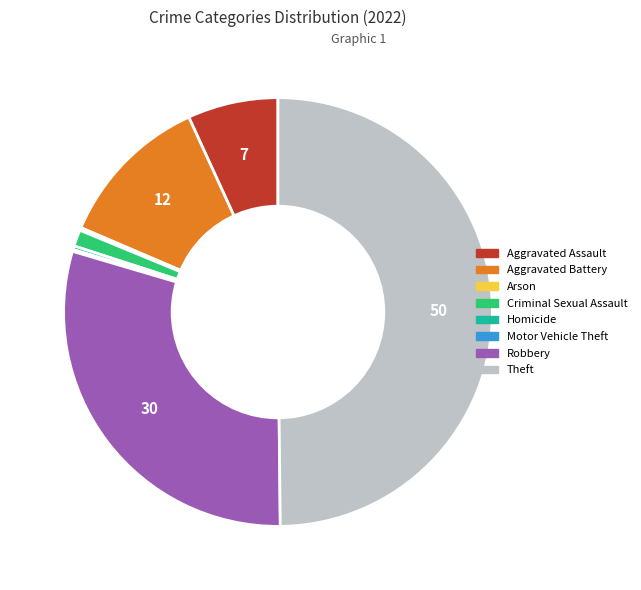

Does Aggravated Assault represent more than half of the total?

No